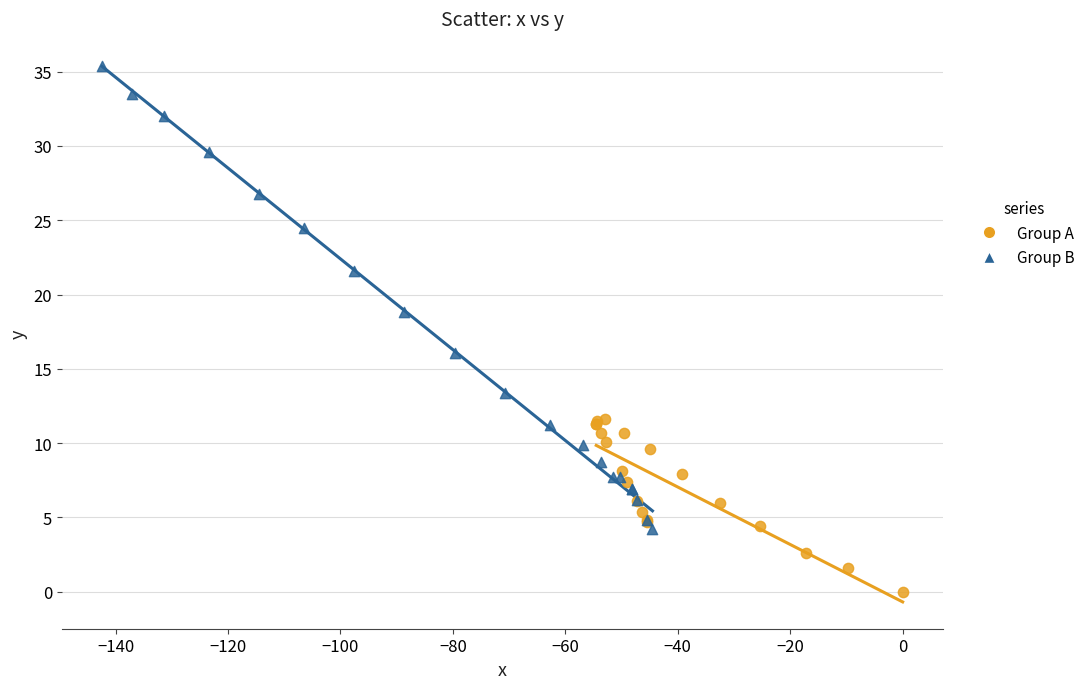

Which series contains the lowest Y value?

Group A